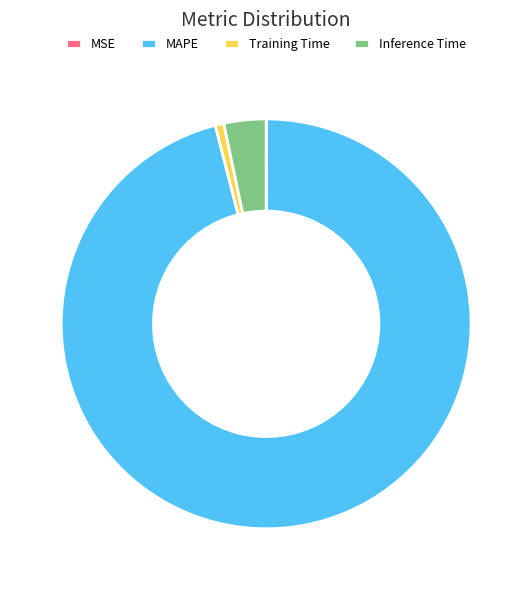

The Training Time slice represents 11% of the pie. True or false?

False